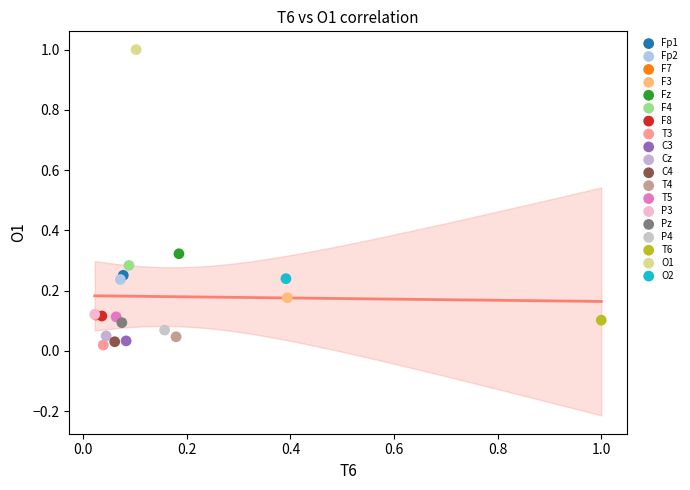

Which series reaches the minimum Y coordinate?

T3